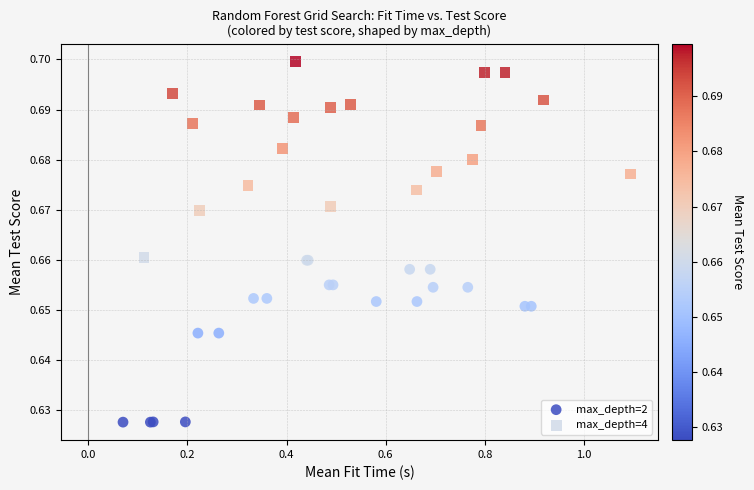

Which series contains the highest Y value?

max_depth=4